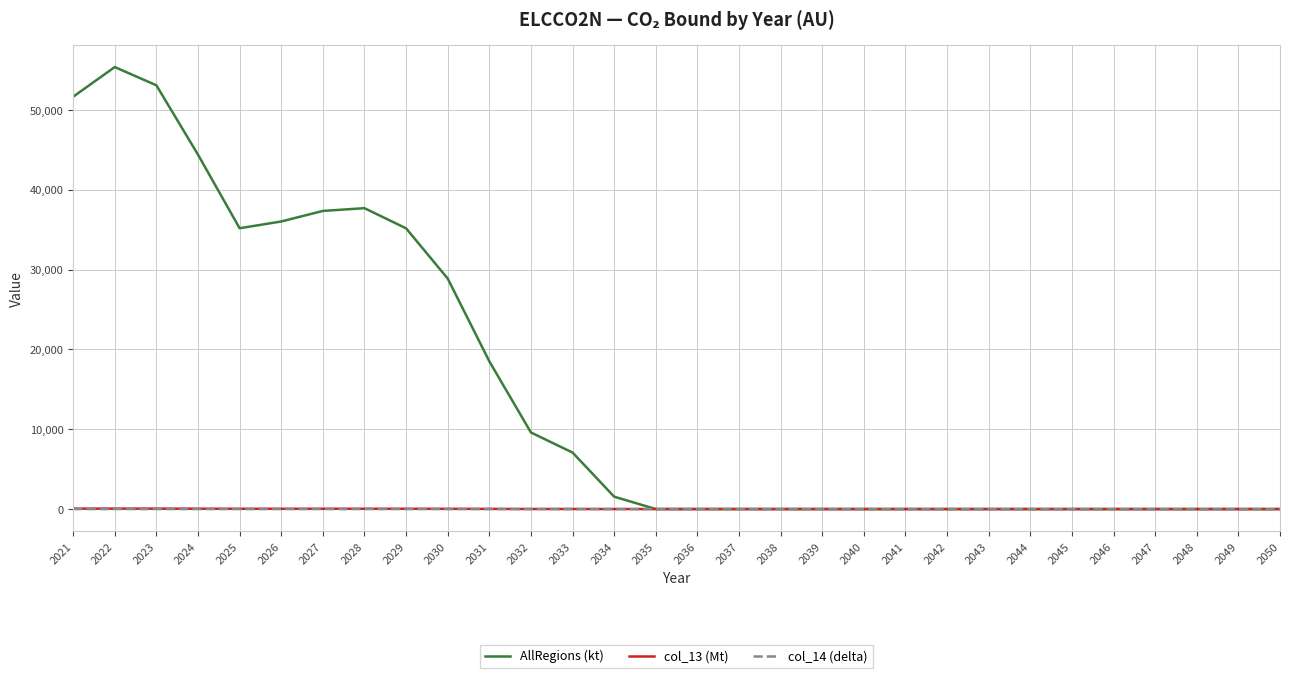

Which series has the largest total across all categories?

AllRegions (kt)